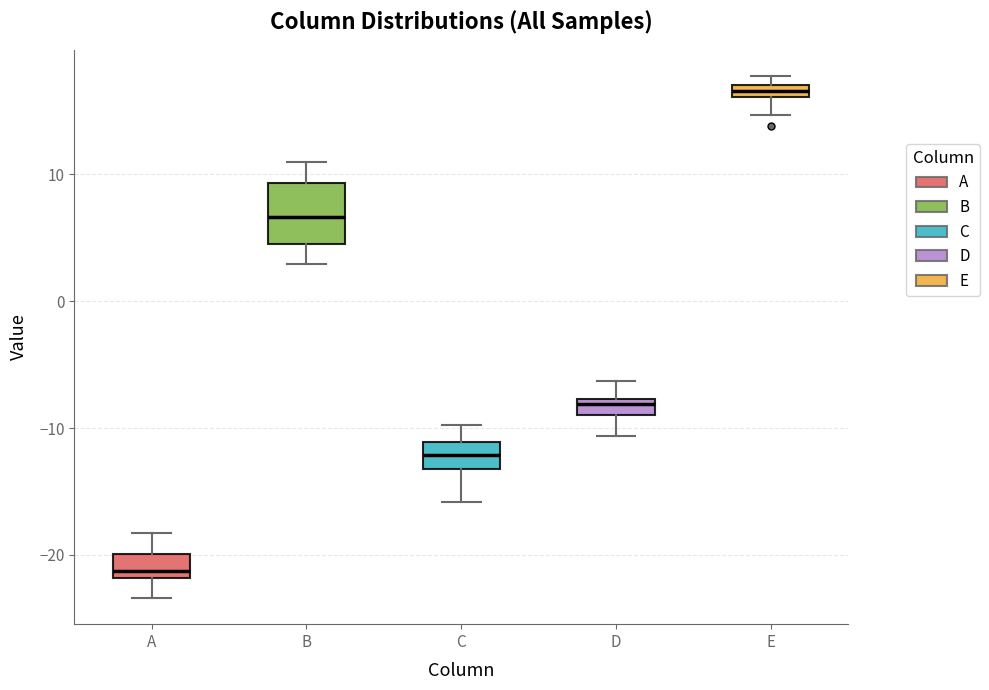

Which box's median line is the lowest?

A